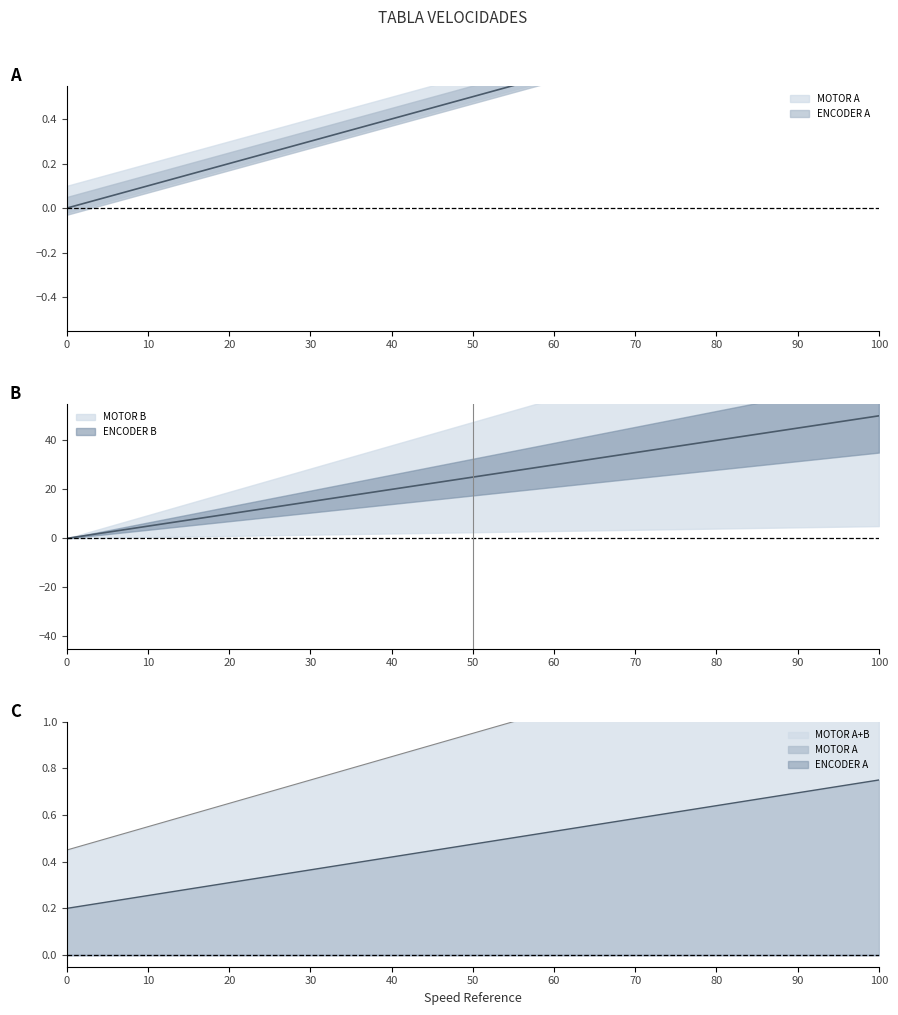

What is the difference between the maximum and second lowest values in the MOTOR B series?

45.0